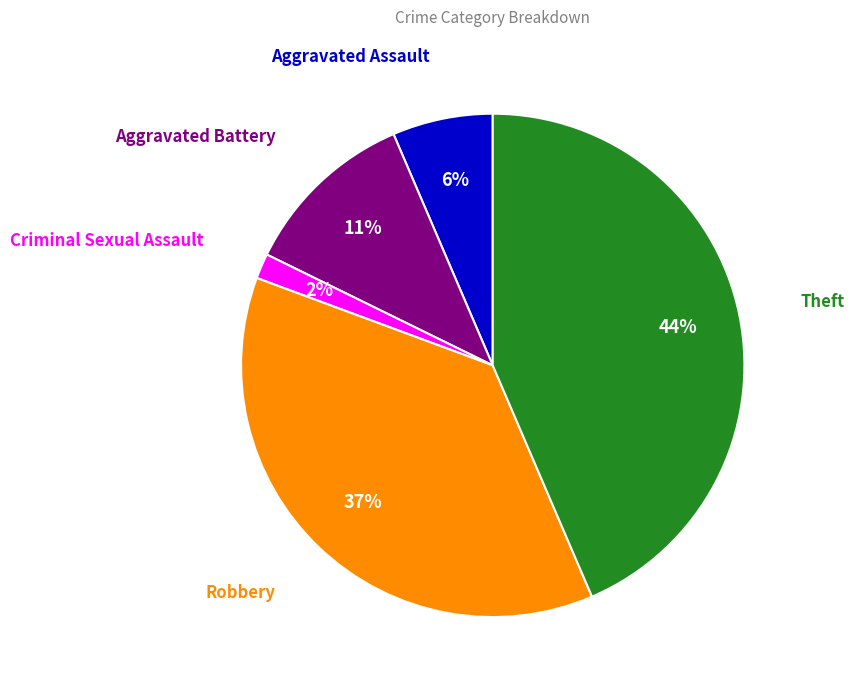

Is there a majority slice in this chart?

No